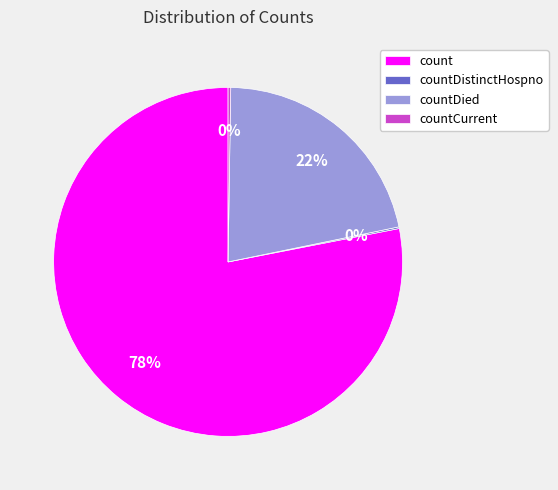

Is it true that count is 91% of the pie?

False